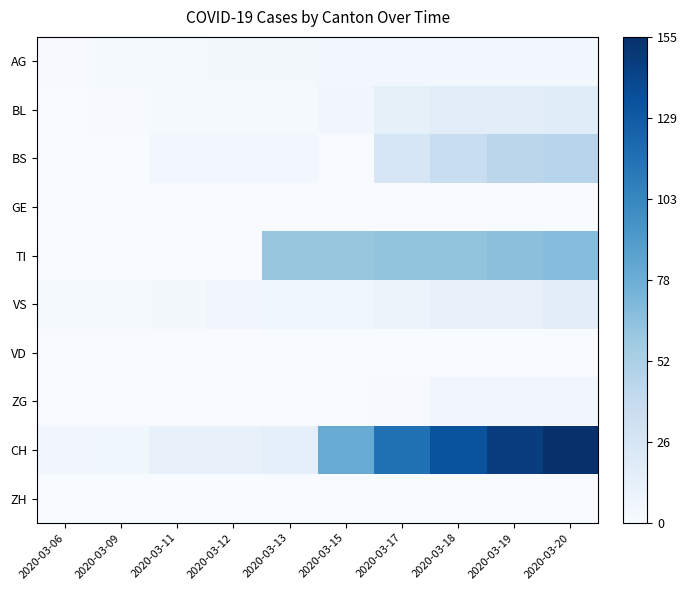

Which series has the largest total across all categories?

CH